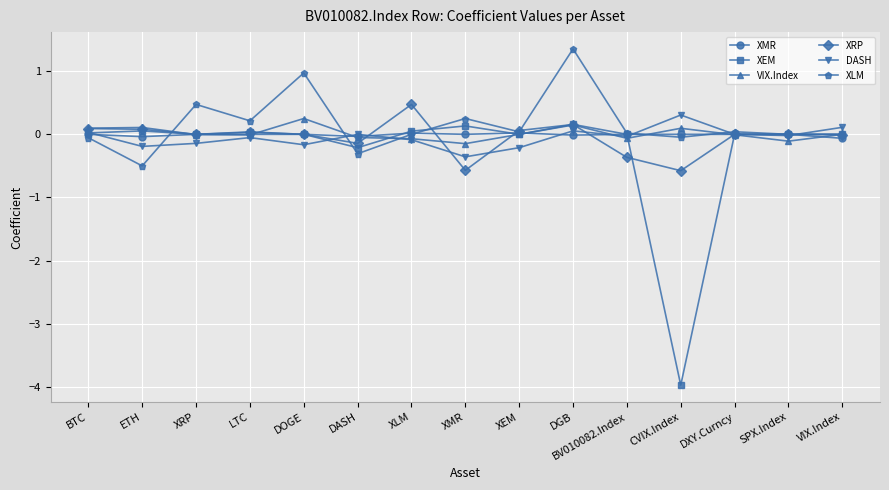

Which series ends up on top after the final intersection of XMR and VIX.Index?

VIX.Index